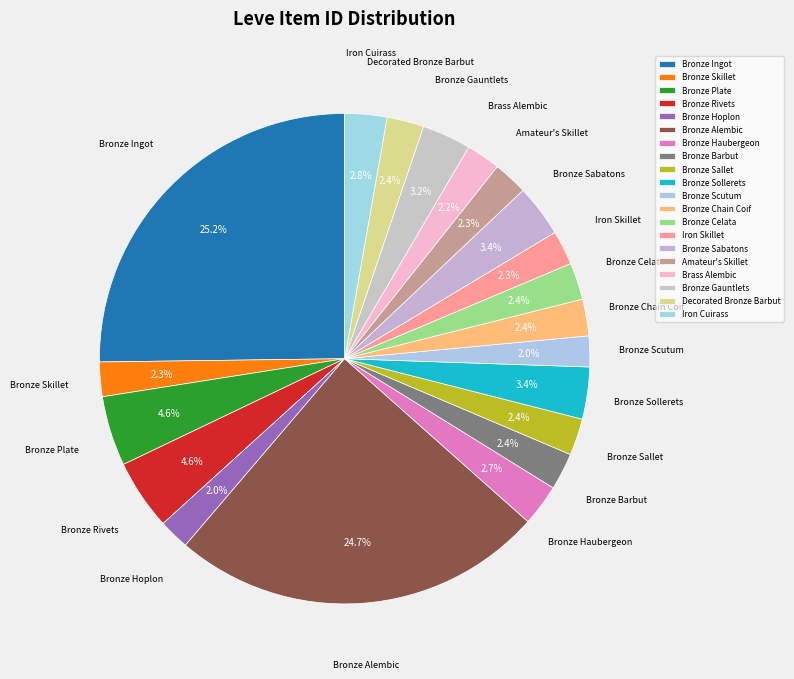

Does Iron Skillet account for over 50% of the chart?

No